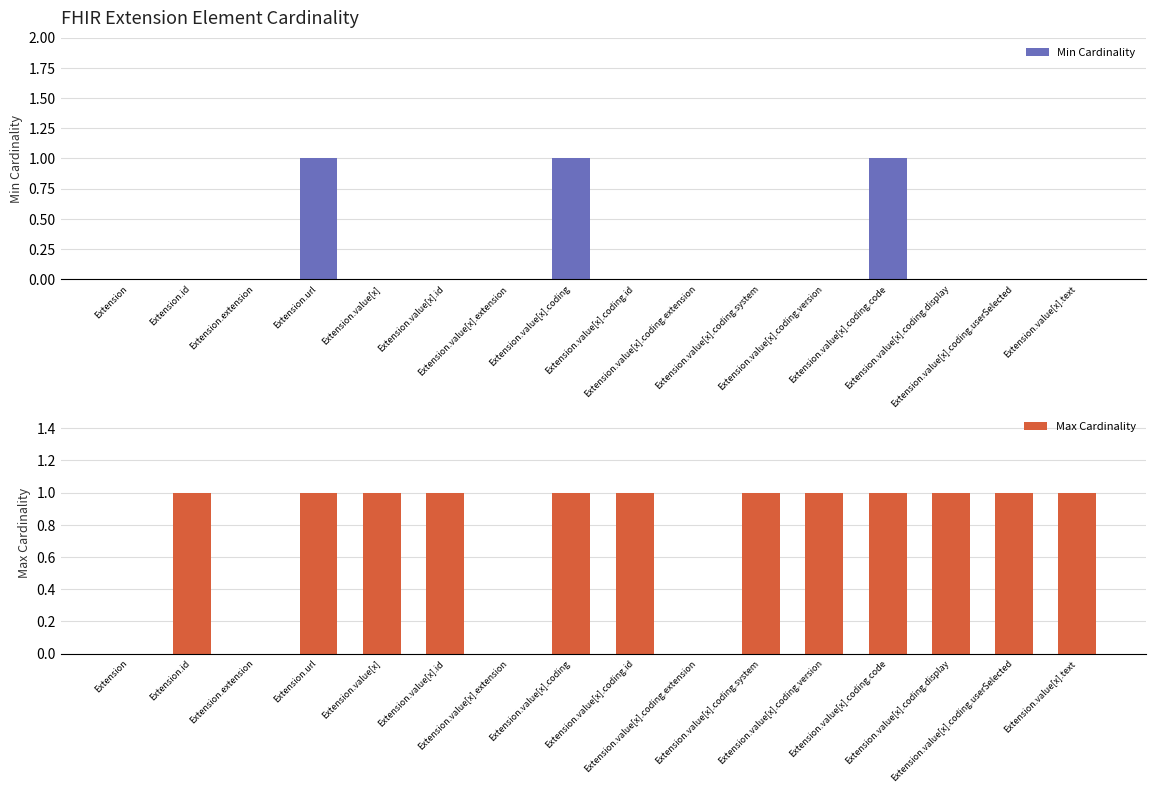

What is the label of the 9th bar from the right?

Extension.value[x].coding